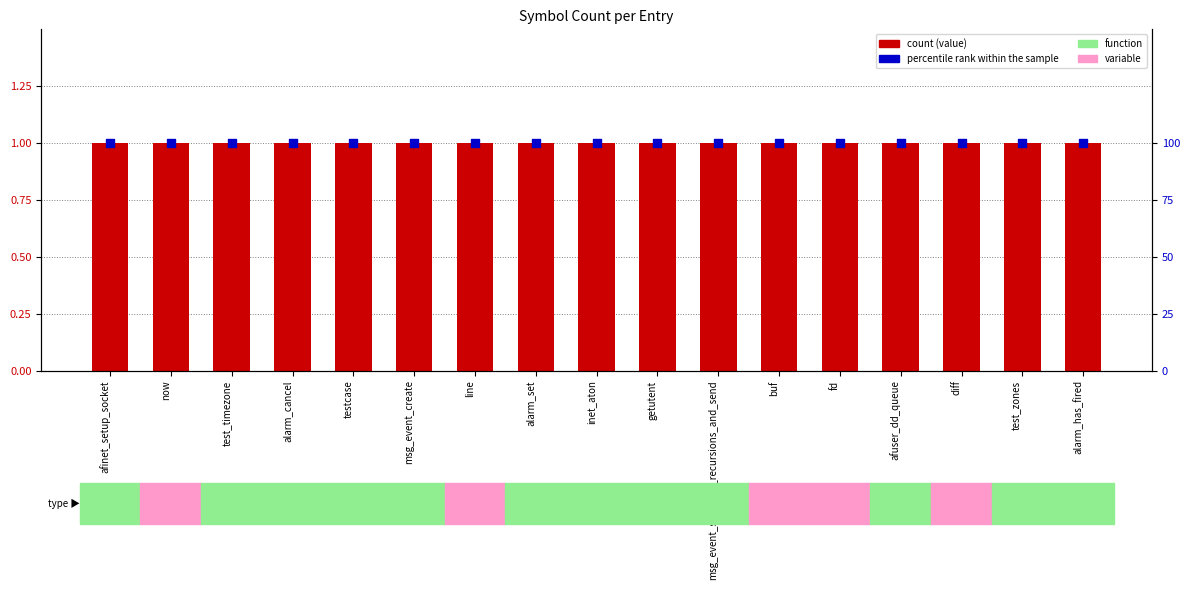

Which series has the largest total across all categories?

percentile rank within the sample